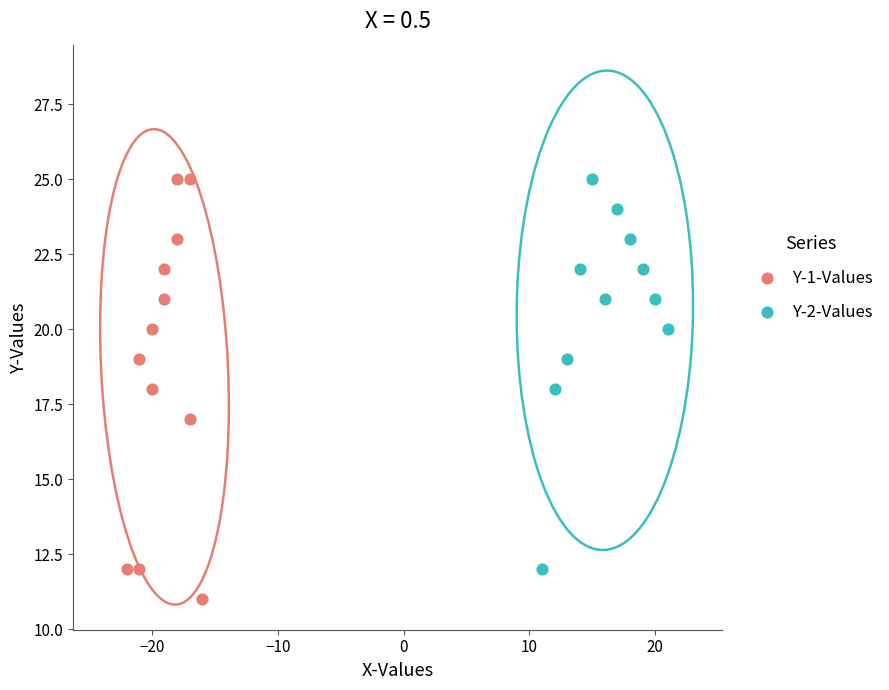

Which series contains the lowest Y value?

Y-1-Values